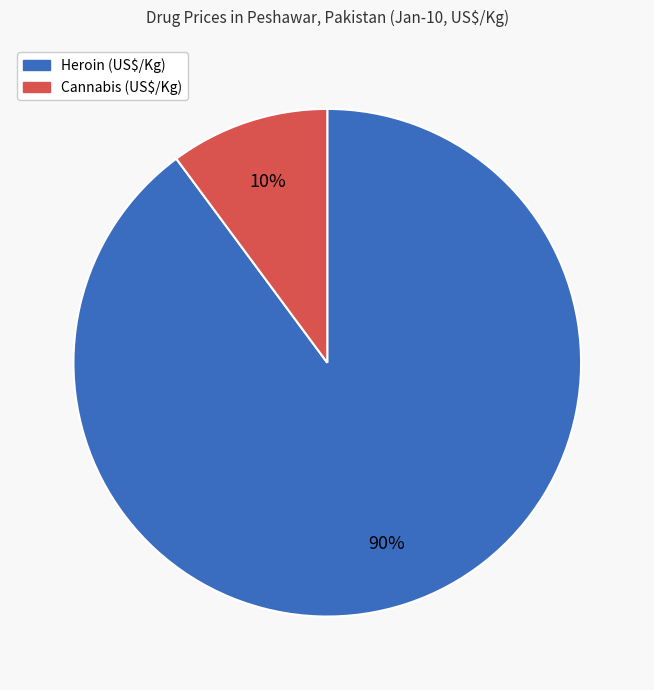

To the nearest percent, what is the average slice percentage?

50%